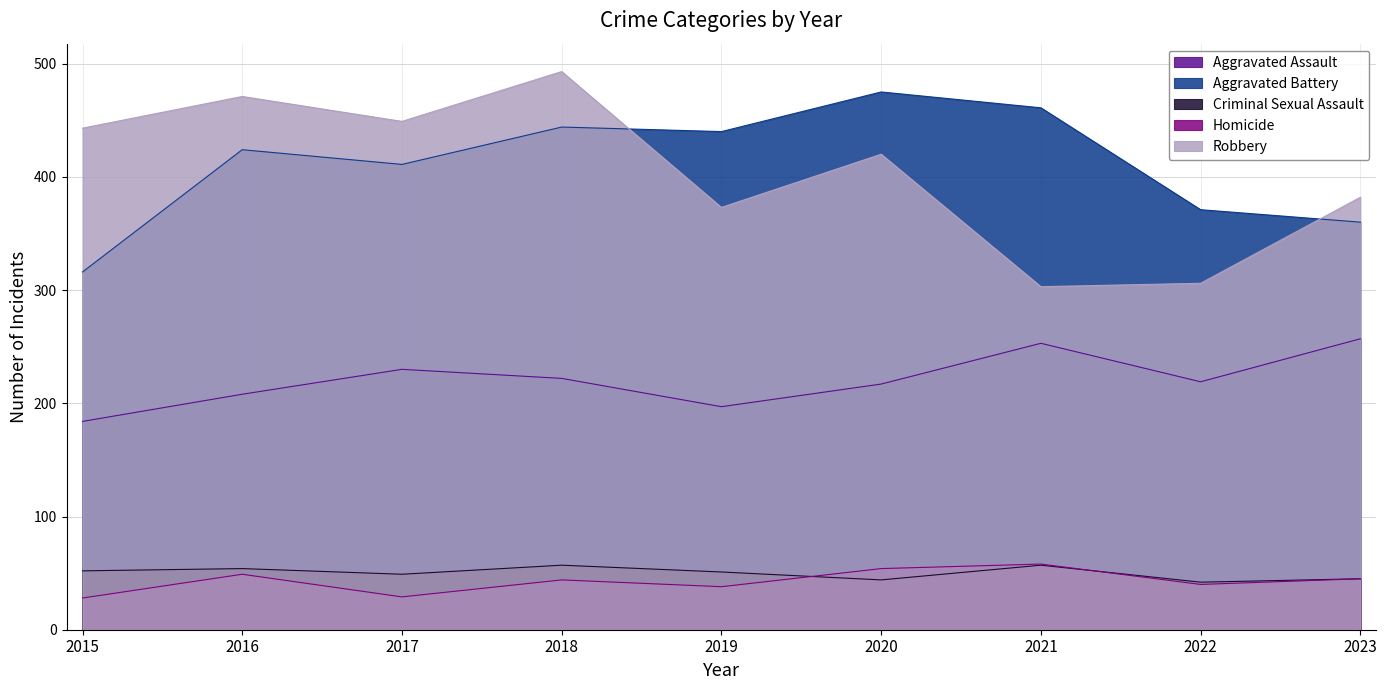

List the labels in order of Aggravated Battery value, smallest first.

2015, 2023, 2022, 2017, 2016, 2019, 2018, 2021, 2020